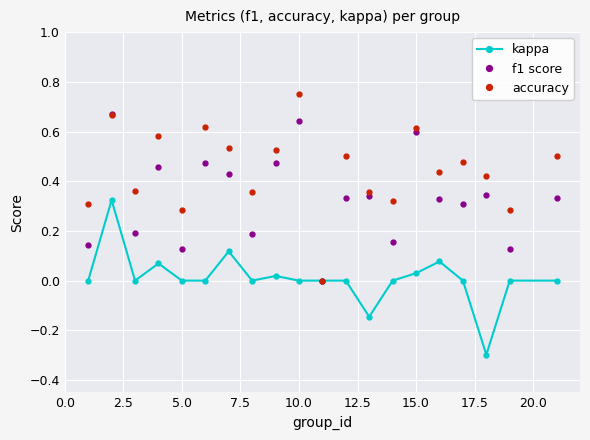

Which series has the largest range (max minus min)?

accuracy